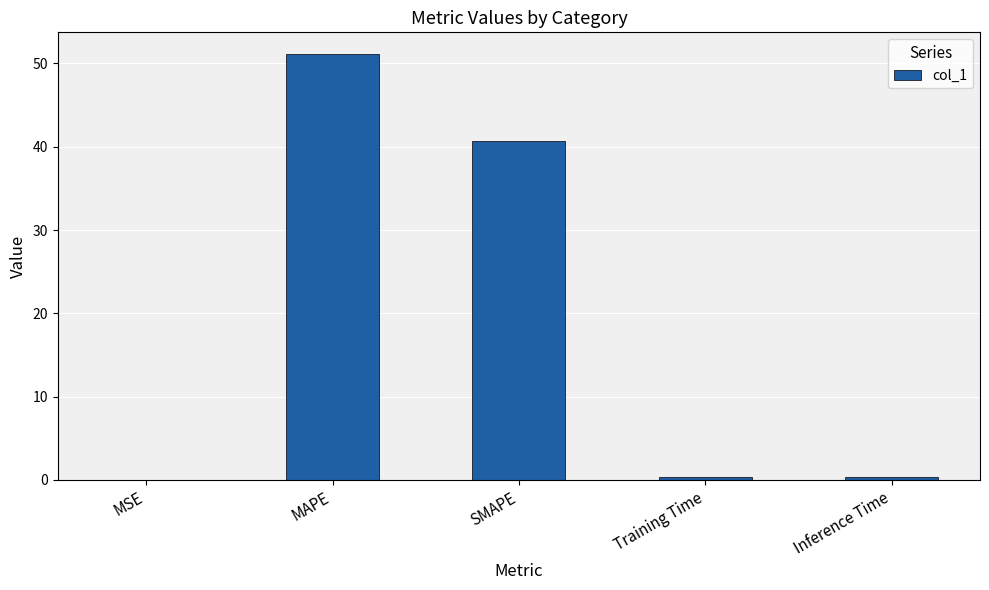

What is the average value?

18.5